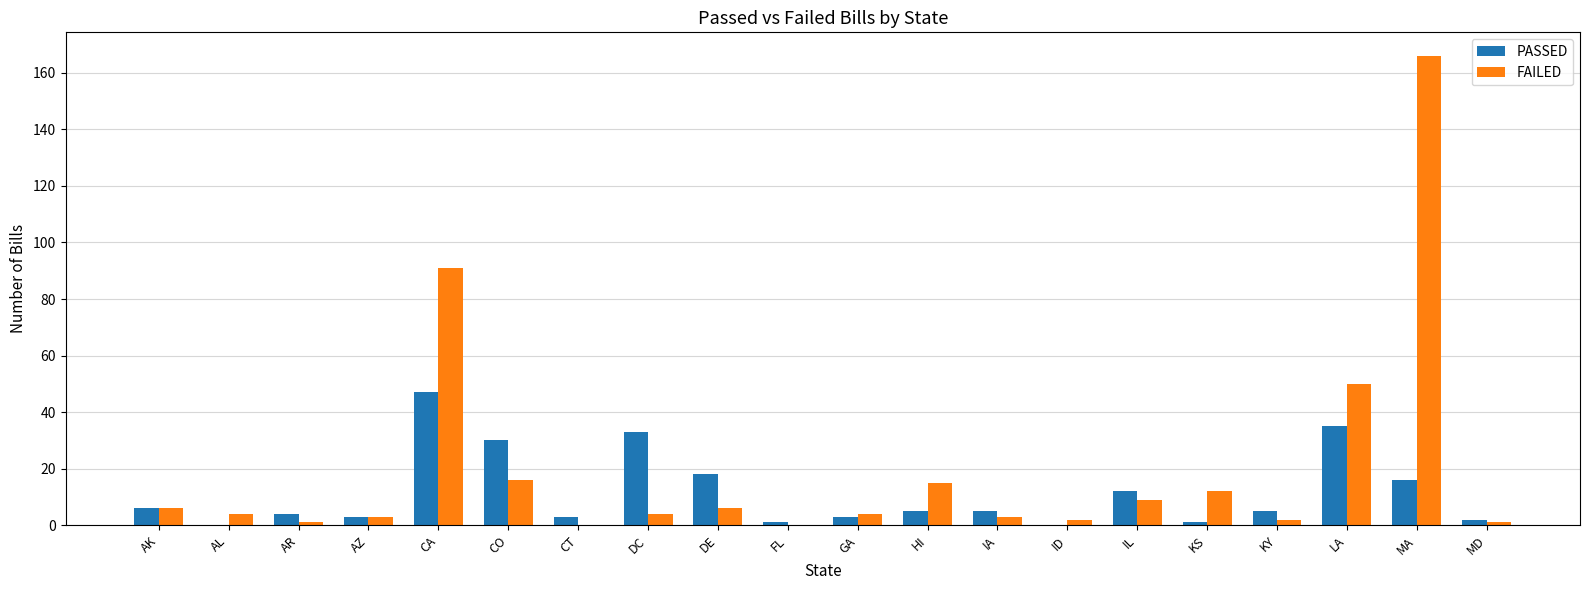

What is the difference between the FAILED values at CO and AZ?

13